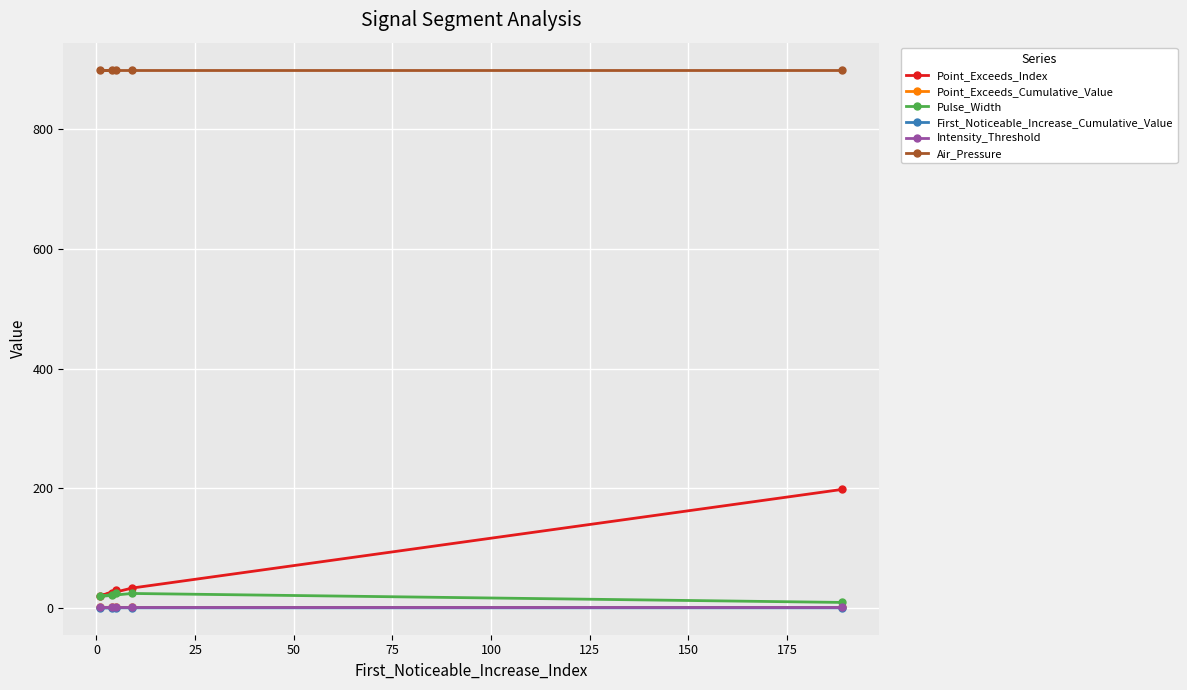

Which series has the largest range (max minus min)?

Point_Exceeds_Index